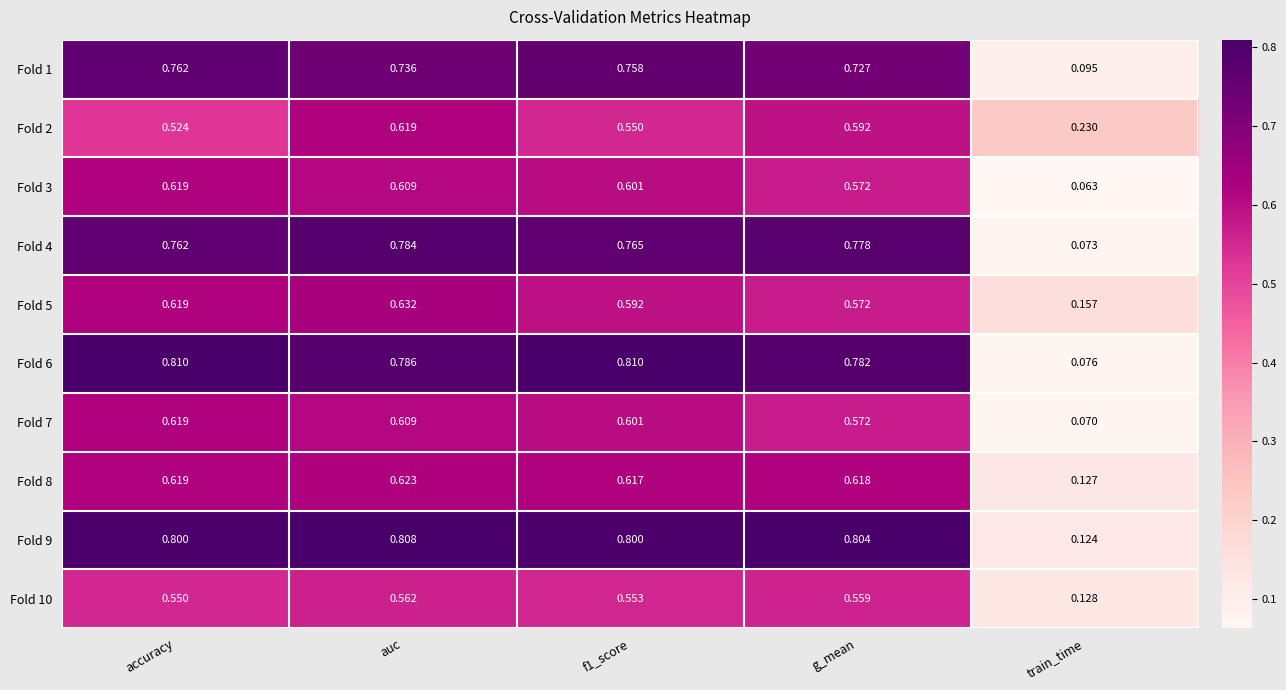

Which series has the widest spread of values?

Fold 6